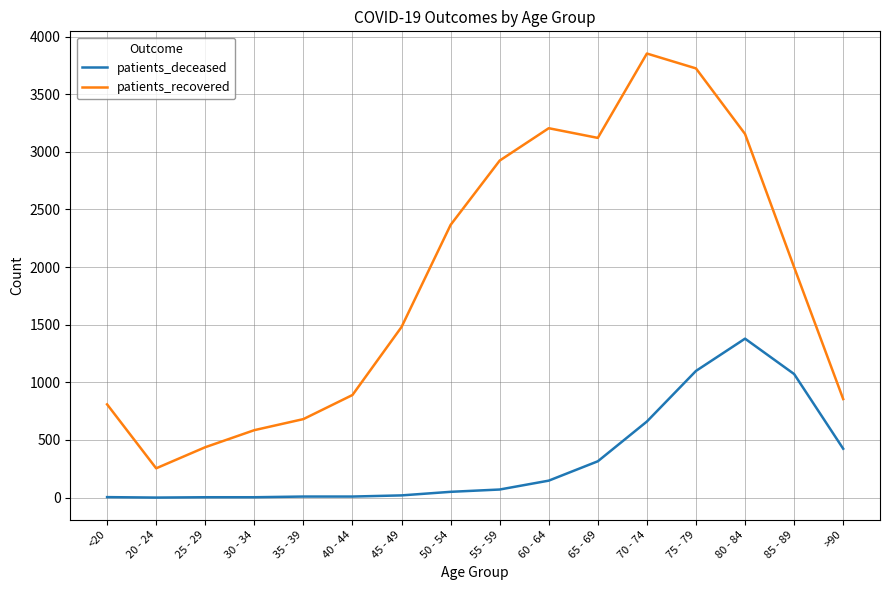

Is it true that patients_recovered equals 3724 at 75 - 79?

True